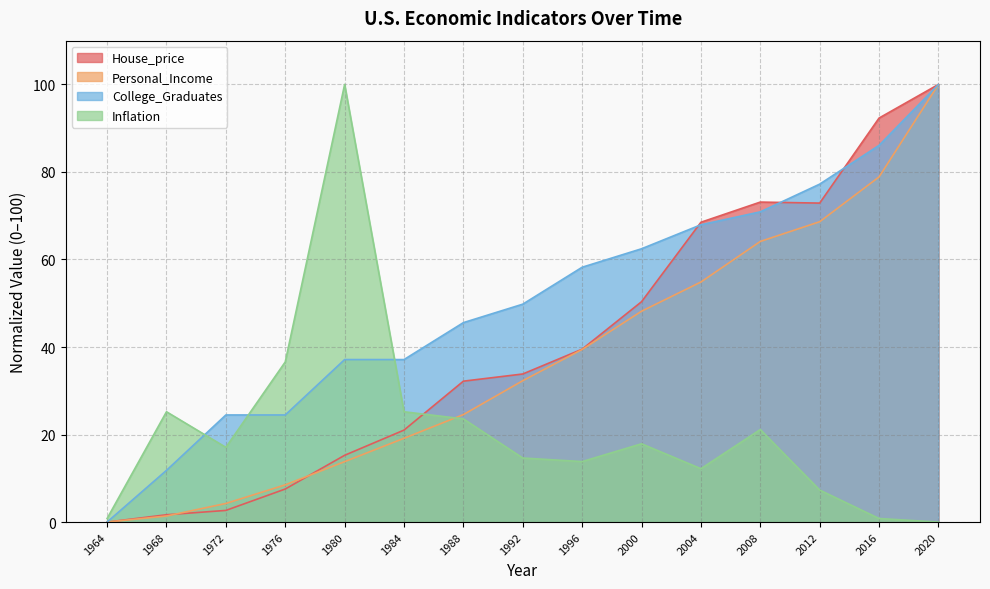

What is the sum of all Inflation values?

316.3